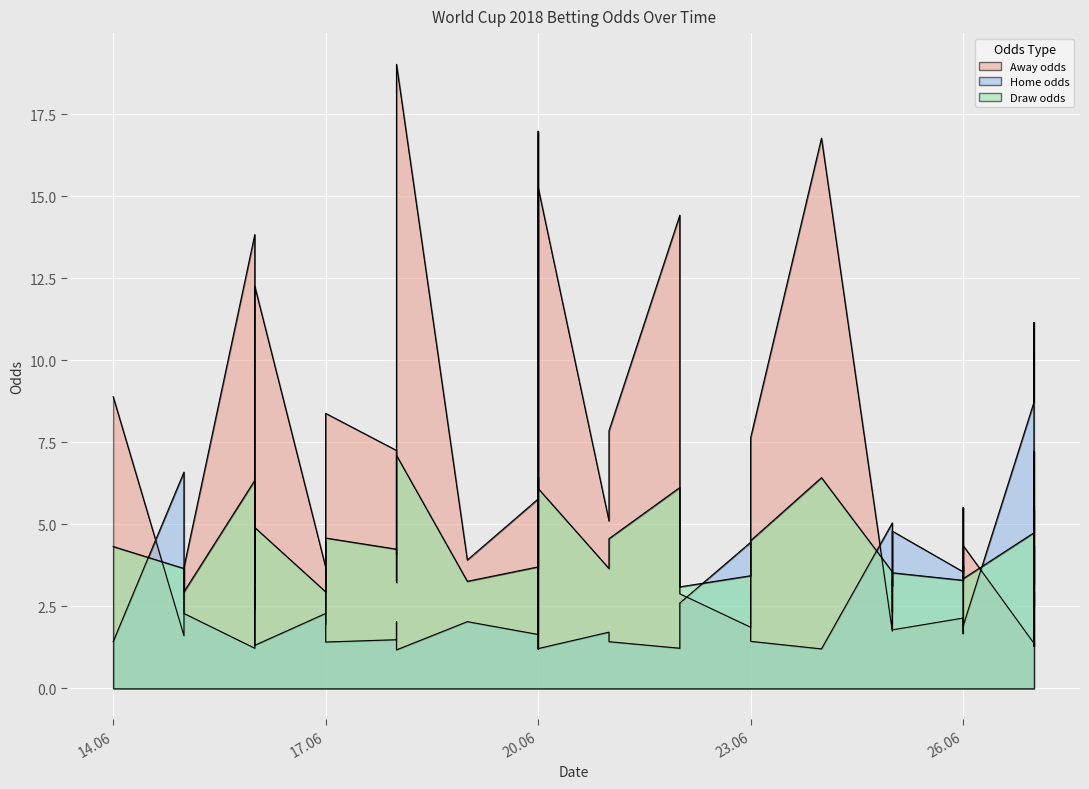

What is the label of the 26th point from the left?

25.06.2018